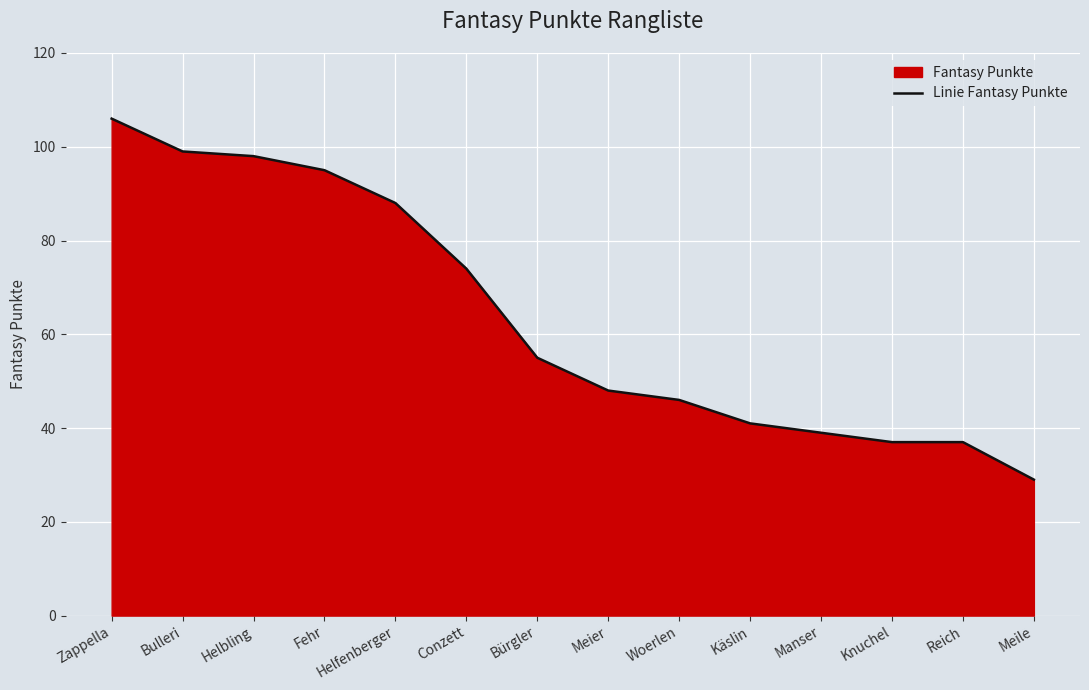

The chart shows a value of 74 at Conzett. True or false?

True